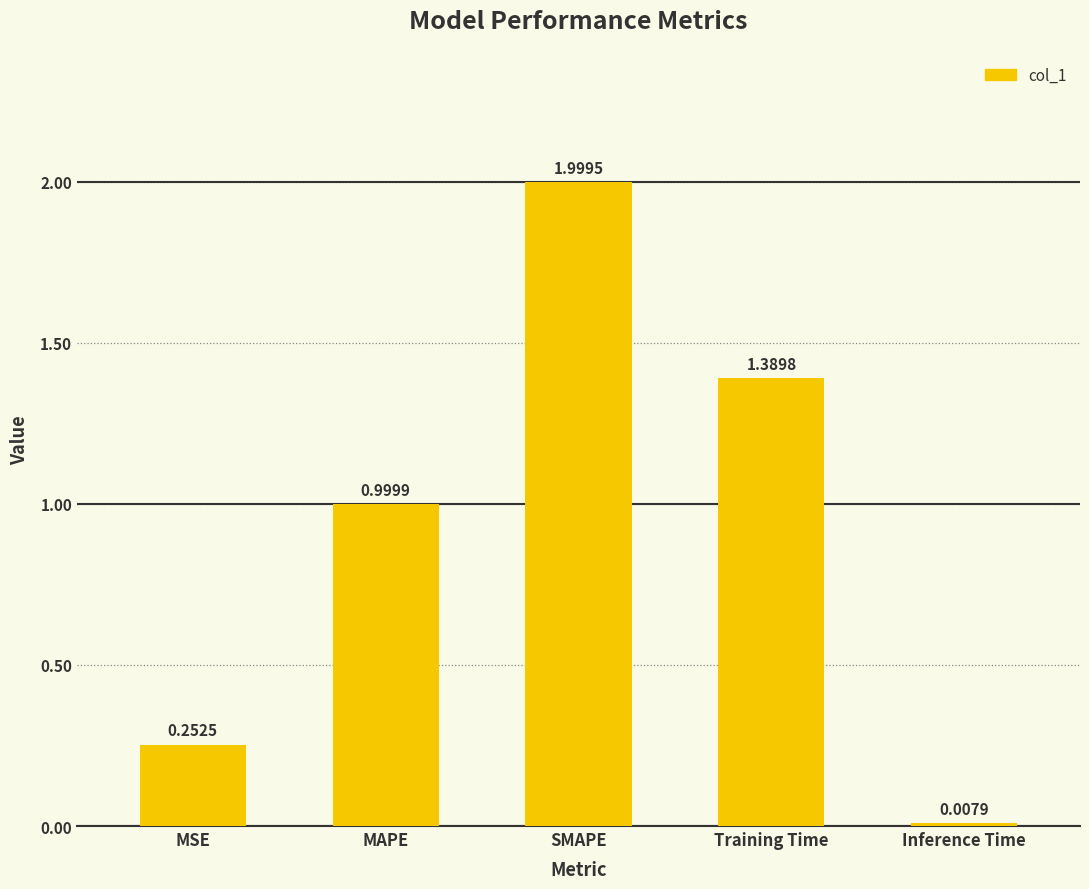

List the labels in order of value, largest first.

SMAPE, Training Time, MAPE, MSE, Inference Time